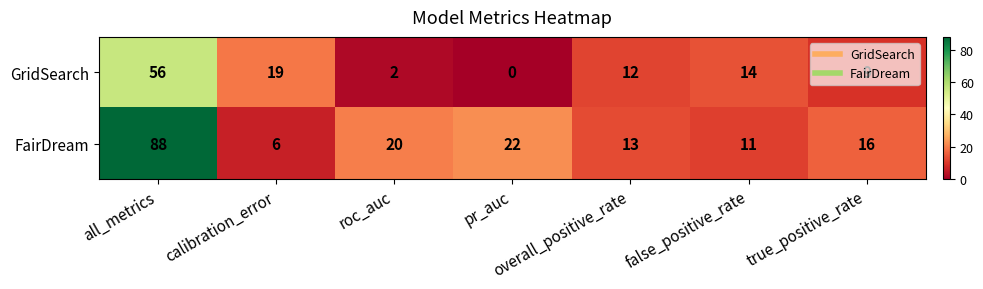

What is the sum of the GridSearch values at true_positive_rate and overall_positive_rate?

21